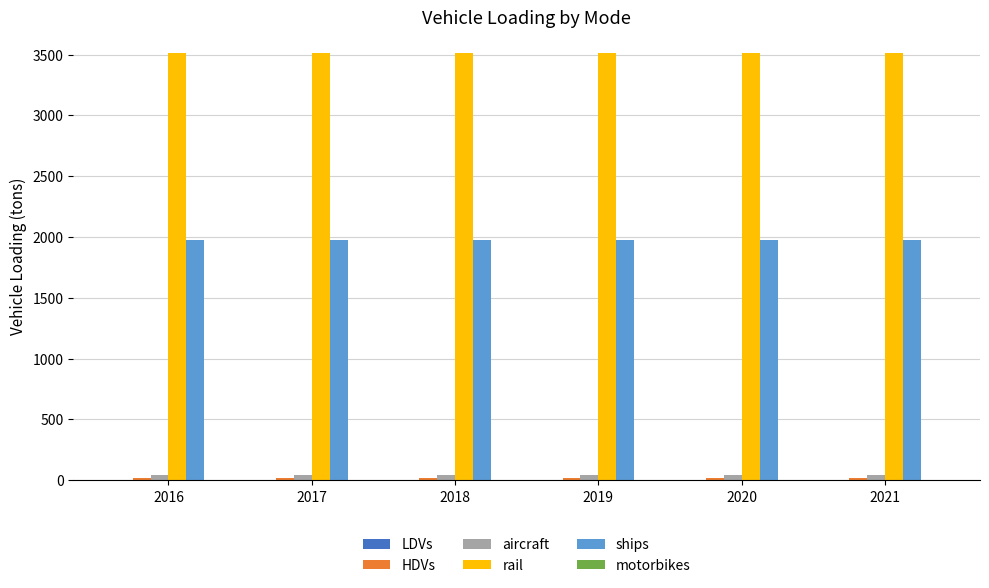

What is the maximum value shown in the chart?

3512.4